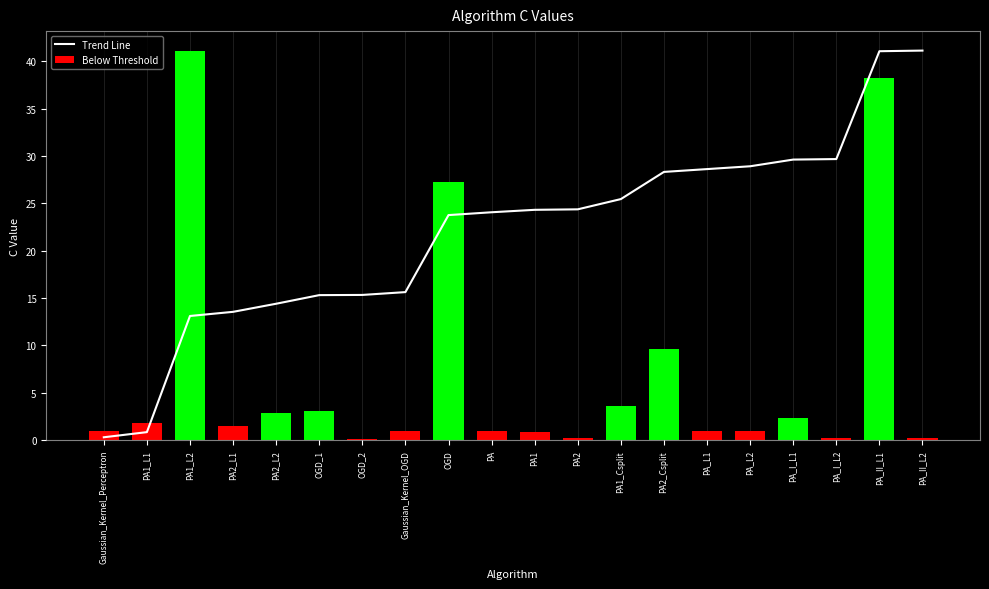

List the labels in order of value, largest first.

PA_II_L2, PA_II_L1, PA_I_L2, PA_I_L1, PA_L2, PA_L1, PA2_Csplit, PA1_Csplit, PA2, PA1, PA, OGD, Gaussian_Kernel_OGD, OGD_2, OGD_1, PA2_L2, PA2_L1, PA1_L2, PA1_L1, Gaussian_Kernel_Perceptron